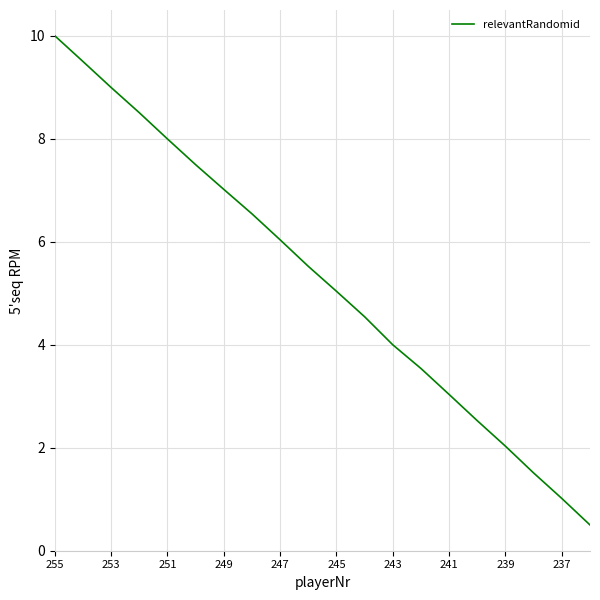

What is the minimum value shown in the chart?

0.5